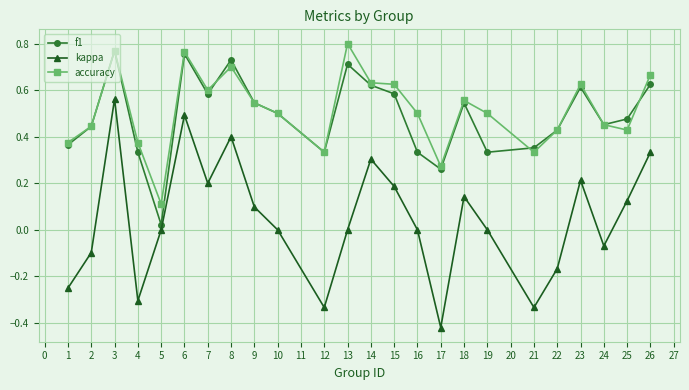

At which category does kappa reach its first local peak?

3